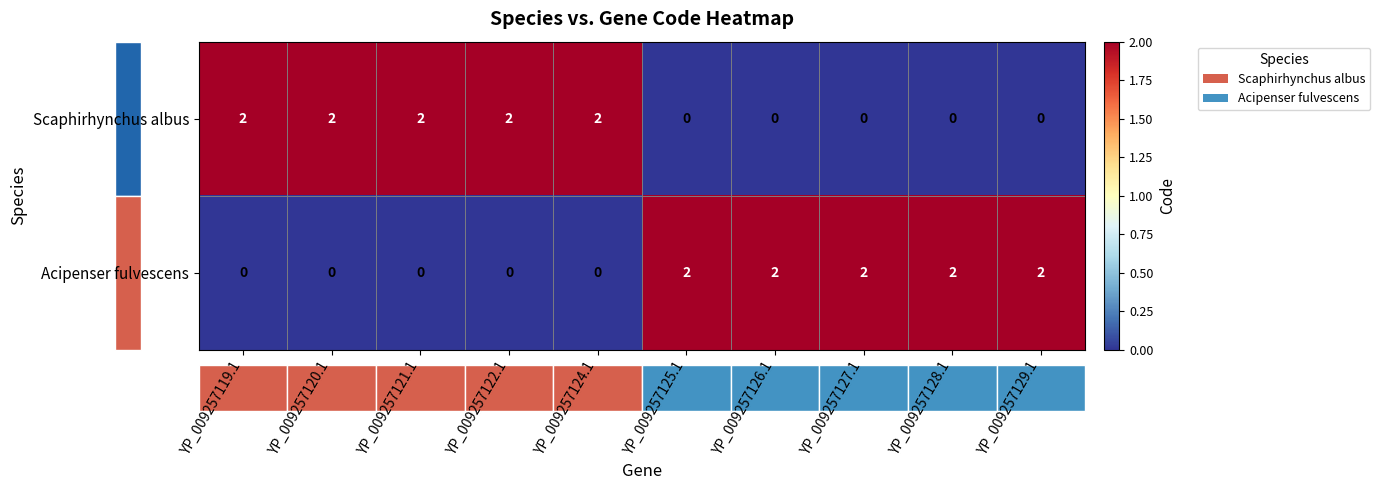

Is it true that Acipenser fulvescens equals 3 at YP_009257127.1?

False